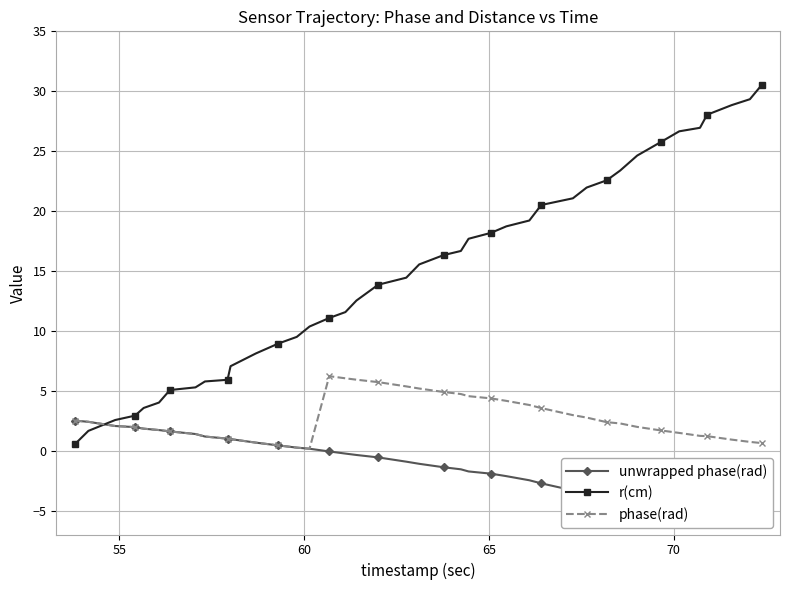

Reading left to right, transcribe all the data shown in this chart.

unwrapped phase(rad): 2.5	2.4	2.1	2.0	1.8	1.7	1.6	1.4	1.2	1.0	1.0	0.7	0.4	0.3	0.2	-0.1	-0.2	-0.4	-0.6	-0.9	-1.1	-1.4	-1.6	-1.7	-1.9	-2.1	-2.5	-2.7	-3.3	-3.5	-3.9	-4.0	-4.3	-4.6	-4.8	-5.0	-5.1	-5.4	-5.6	-5.7
r(cm): 0.5	1.7	2.6	2.9	3.6	4.0	5.1	5.3	5.8	5.9	7.0	8.1	8.9	9.5	10.4	11.1	11.6	12.5	13.8	14.4	15.5	16.3	16.7	17.7	18.2	18.7	19.2	20.5	21.1	22.0	22.6	23.4	24.6	25.8	26.7	26.9	28.0	28.8	29.3	30.5
phase(rad): 2.5	2.4	2.1	2.0	1.8	1.7	1.6	1.4	1.2	1.0	1.0	0.7	0.4	0.3	0.2	6.2	6.0	5.9	5.7	5.4	5.2	4.9	4.7	4.5	4.4	4.2	3.8	3.6	3.0	2.8	2.4	2.3	2.0	1.7	1.5	1.2	1.2	0.9	0.7	0.6